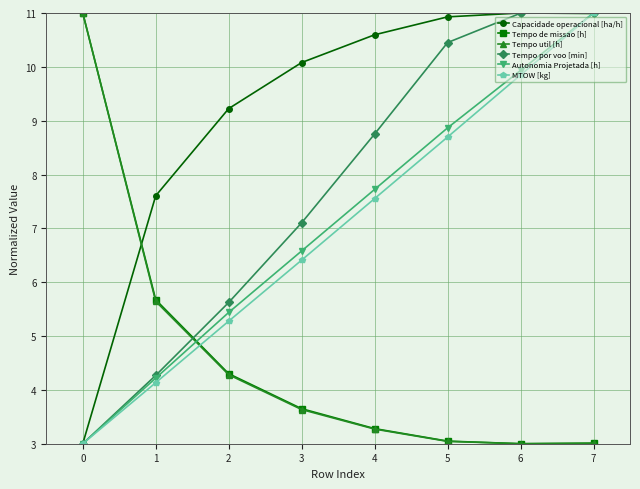

How many lines are shown in the chart?

6